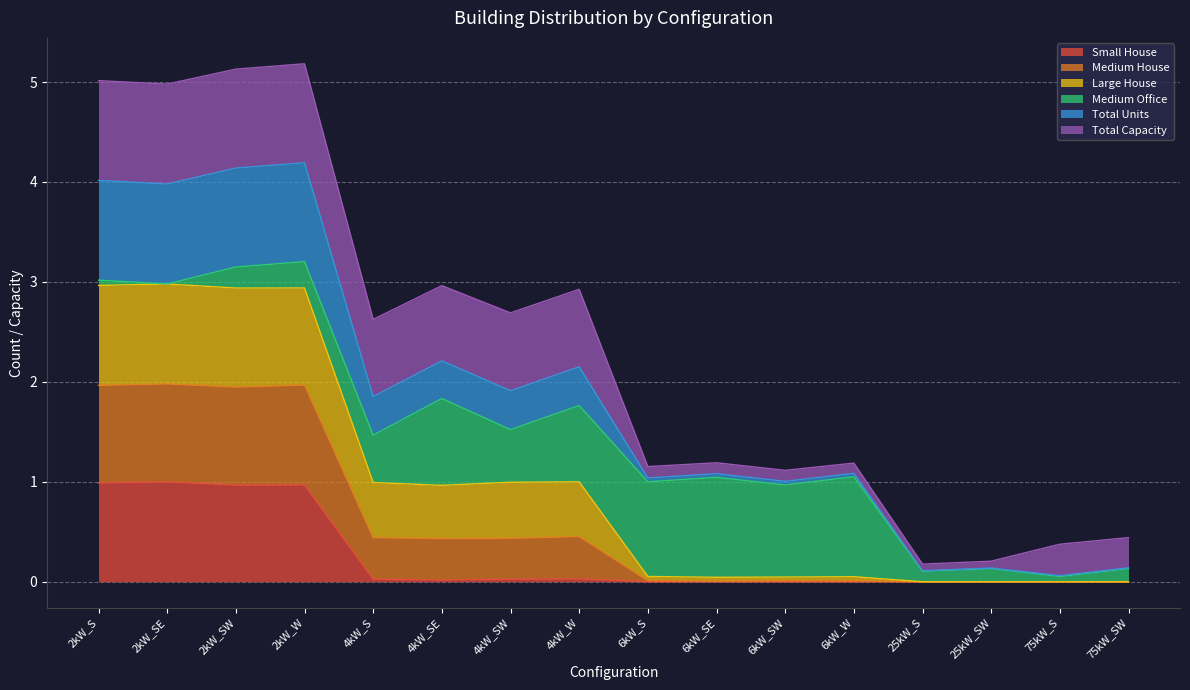

True or false: Medium House and Small House intersect in this chart.

False